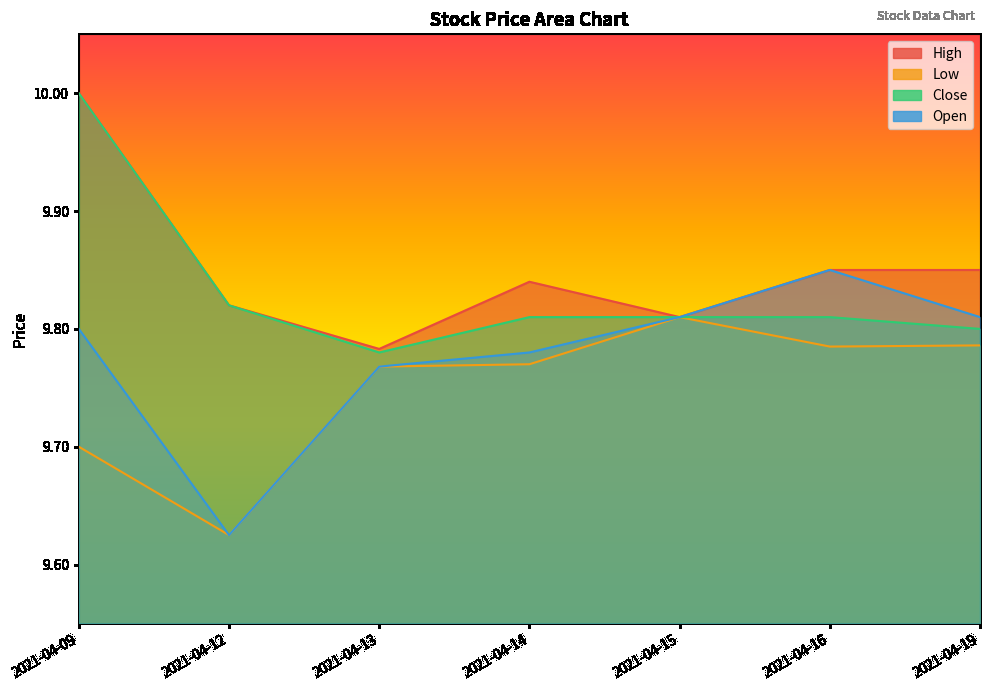

At which label does Low reach its minimum?

2021-04-12